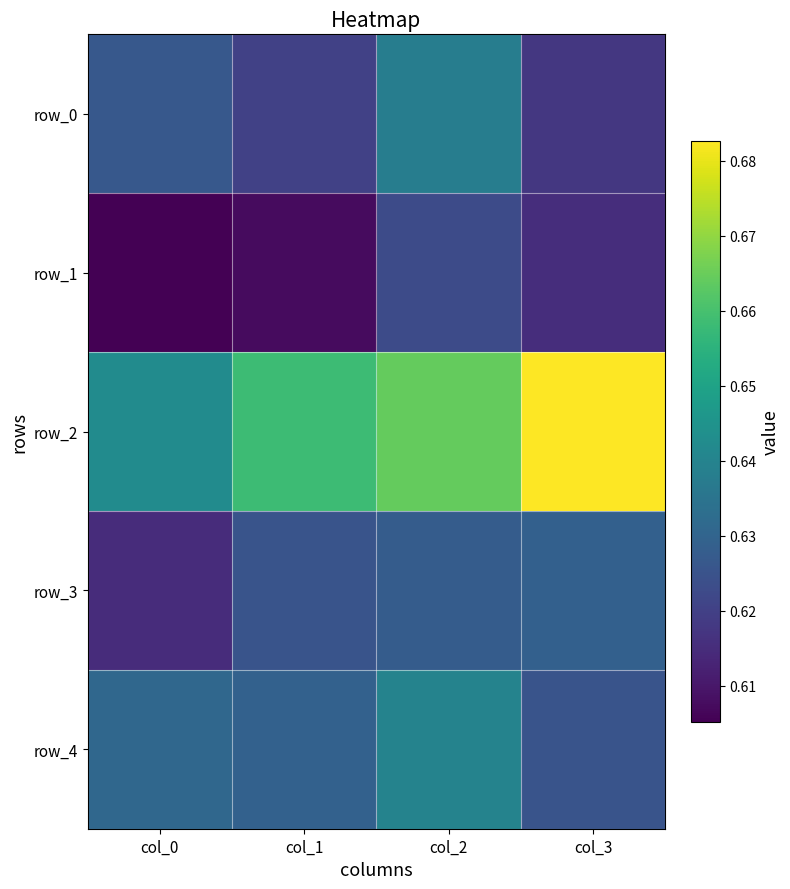

Which category has the highest value in the row_2 series?

col_3